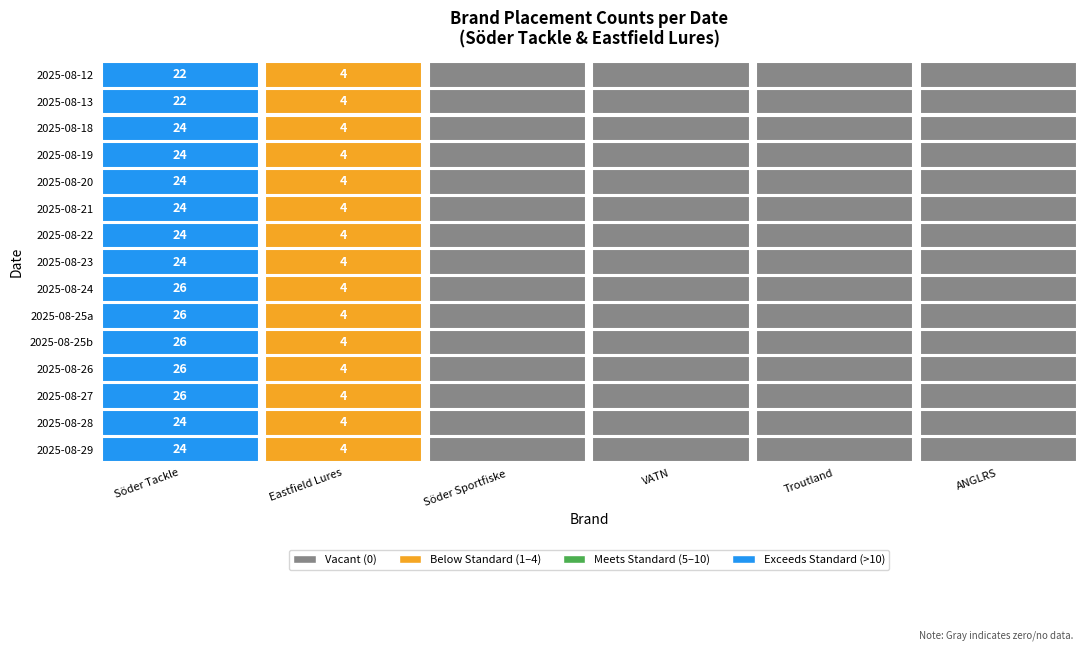

What is the sum of all 2025-08-12 values?

26